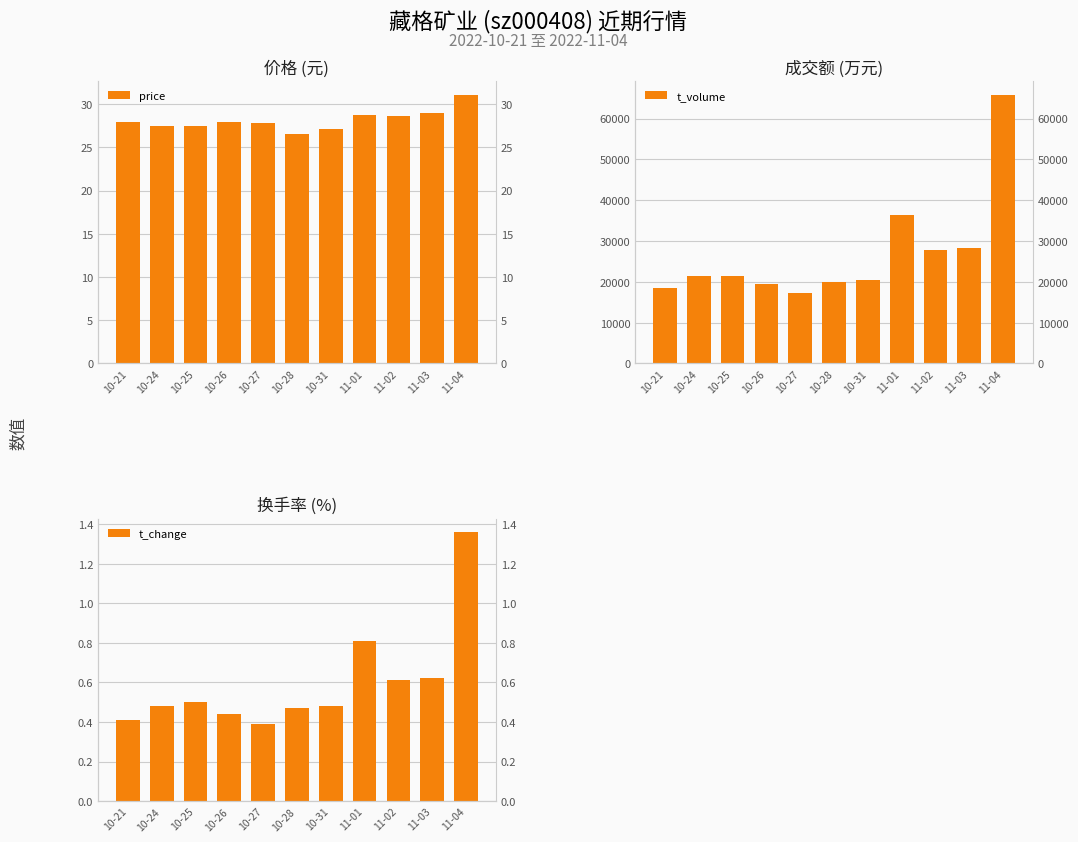

Reading left to right, transcribe all the data shown in this chart.

price: 27.9	27.5	27.5	27.9	27.8	26.5	27.1	28.8	28.6	29.0	31.1
t_volume: 18368.0	21421.0	21381.0	19422.0	17203.0	20029.0	20479.0	36319.0	27716.0	28226.0	65884.0
t_change: 0.4	0.5	0.5	0.4	0.4	0.5	0.5	0.8	0.6	0.6	1.4